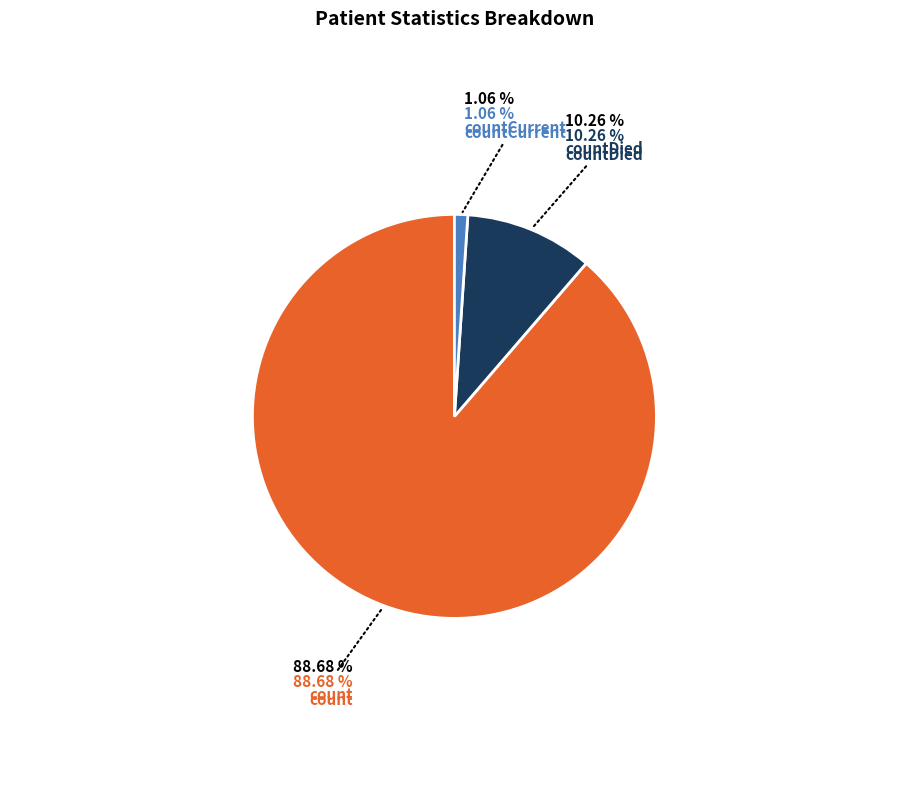

Count the number of slices in the pie.

3